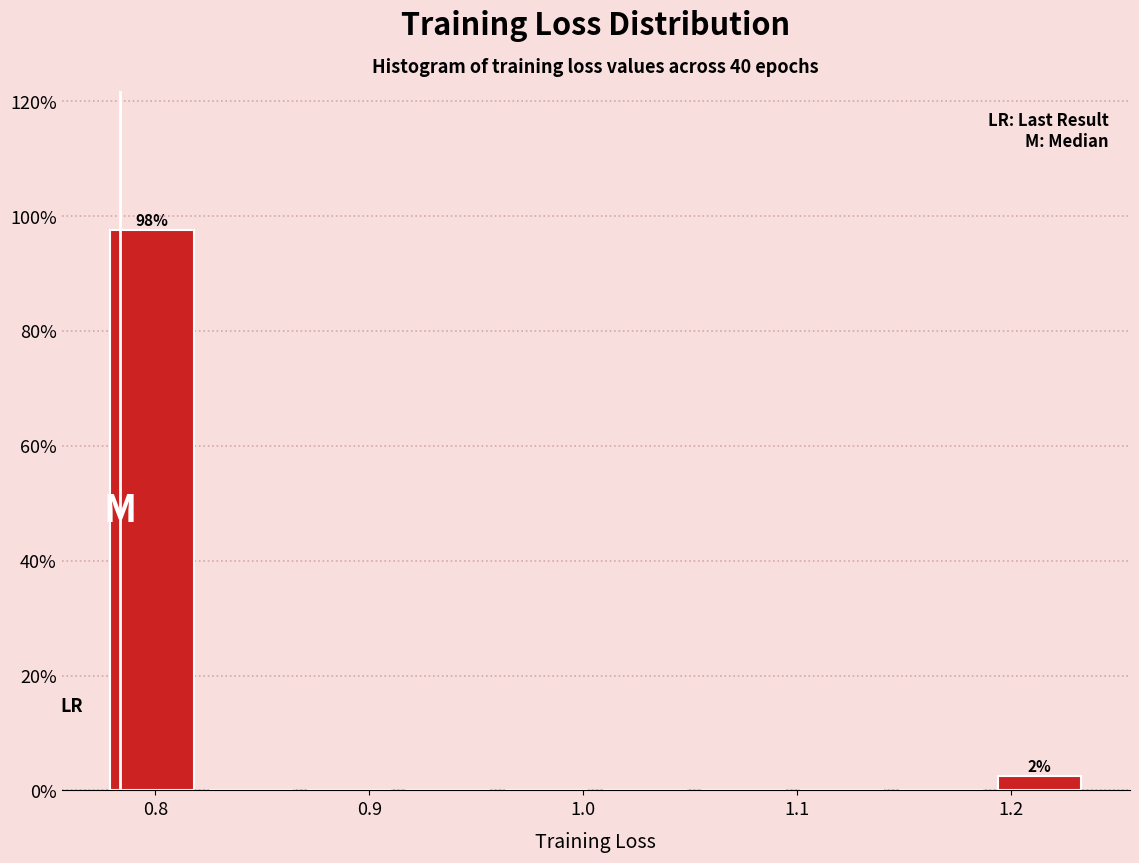

Which range on the x-axis has the tallest bar?

0.78 to 0.82